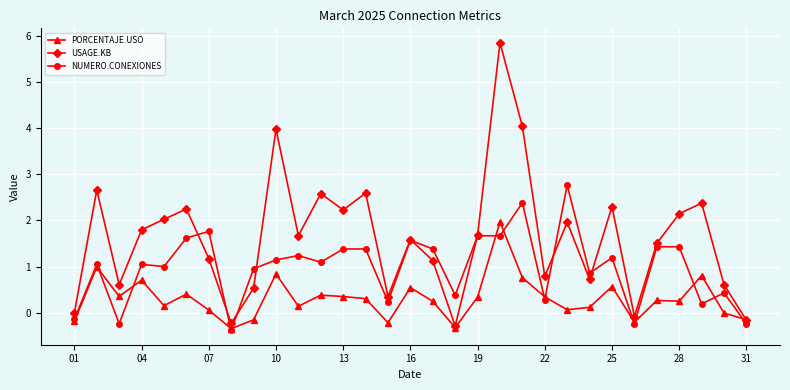

Which series has the largest total across all categories?

USAGE.KB